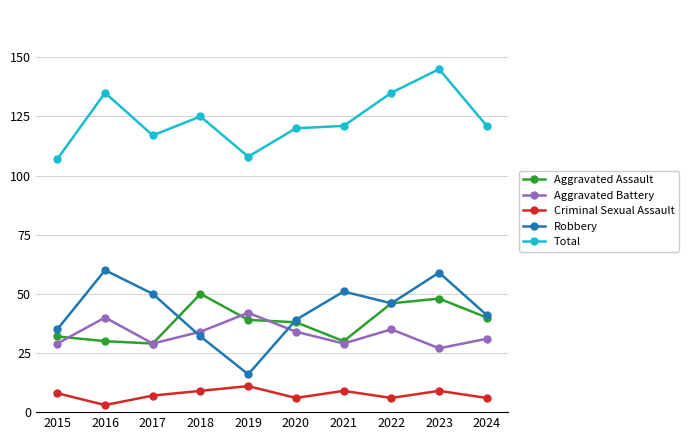

Between 2019 and 2022, which series saw the biggest shift?

Robbery